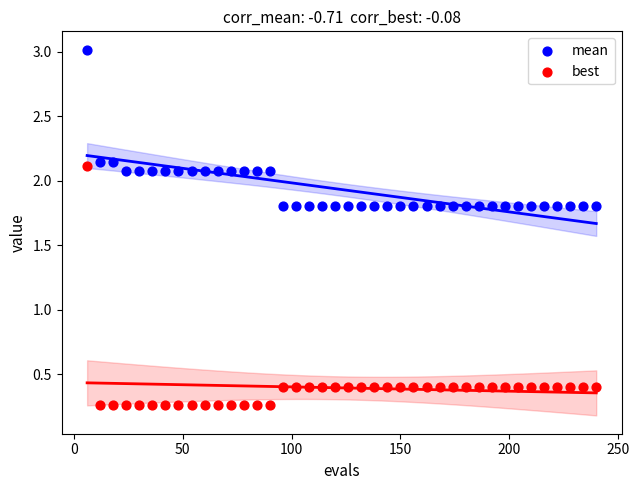

Across all data points, what is the range of Y values (max minus min)?

2.8